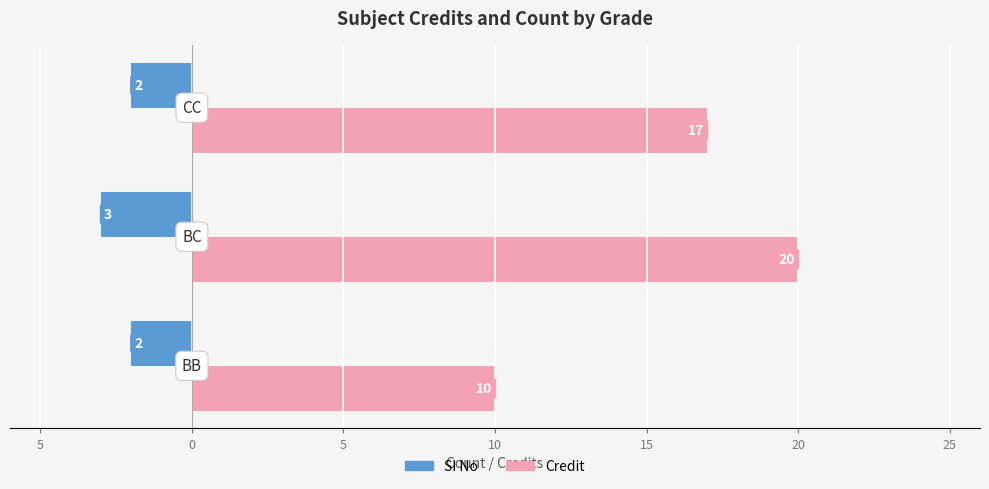

List the series in order of their overall mean, highest first.

Credit, SI No